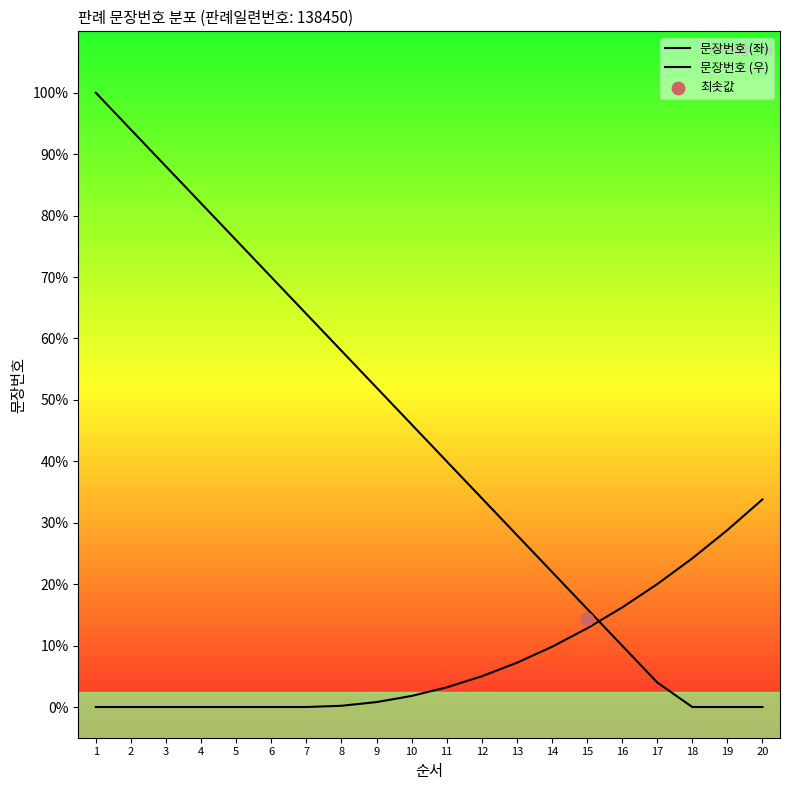

Is the value of 문장번호 (좌) at 3 greater than the value of 문장번호 (우) at 18?

Yes